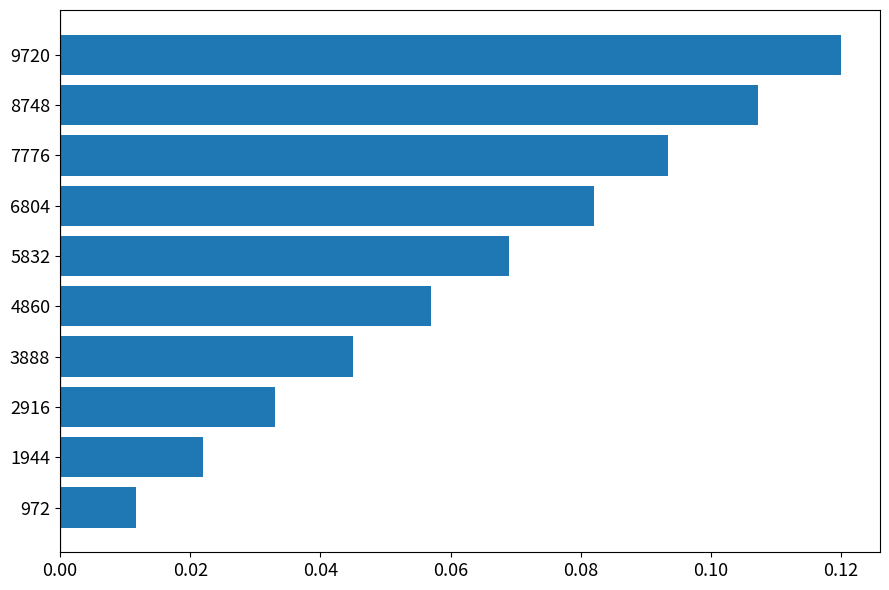

Which has a higher value, 3888 or 7776?

7776